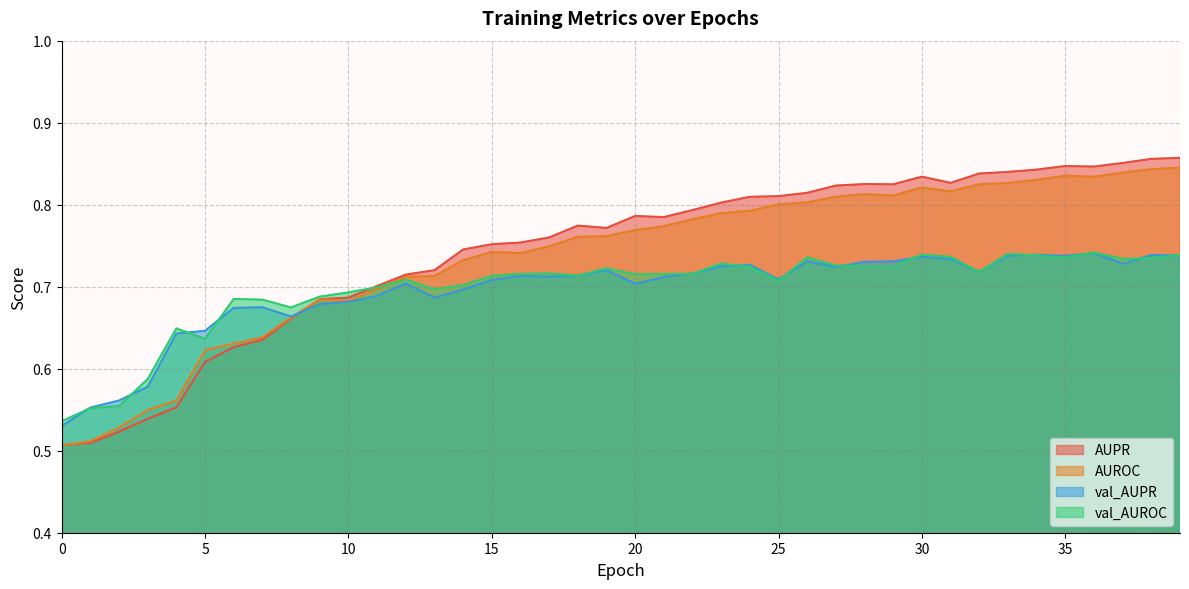

What is the average value of the AUROC series?

0.7